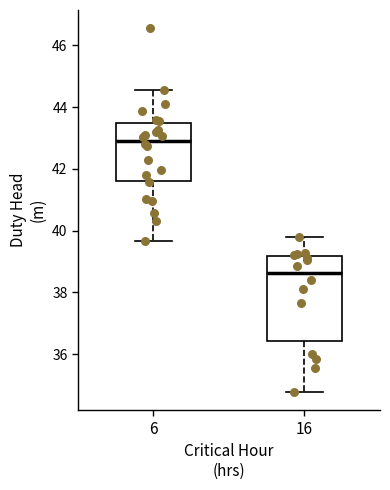

Reading left to right, transcribe this box plot: for each box, give where its median line is, the range the box spans, and where its two whiskers end, as read against the y-axis. The values are not printed on the chart, so give them approximately, as read against the axis.

6: median 43.0, box 41.6 to 43.4, whiskers 39.6 to 44.6
16: median 38.6, box 36.4 to 39.2, whiskers 34.8 to 39.8